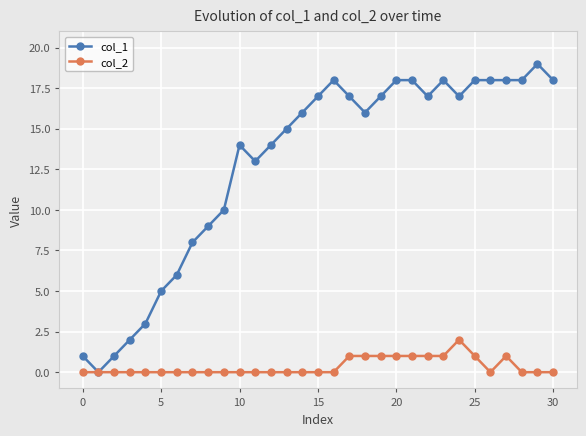

Reading left to right, list all the values displayed in this chart.

col_1: 1	0	1	2	3	5	6	8	9	10	14	13	14	15	16	17	18	17	16	17	18	18	17	18	17	18	18	18	18	19	18
col_2: 0	0	0	0	0	0	0	0	0	0	0	0	0	0	0	0	0	1	1	1	1	1	1	1	2	1	0	1	0	0	0